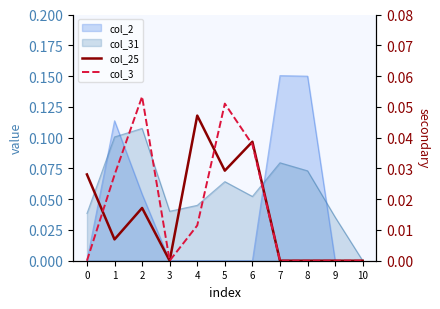

How many interior local valleys does the col_25 series have?

3